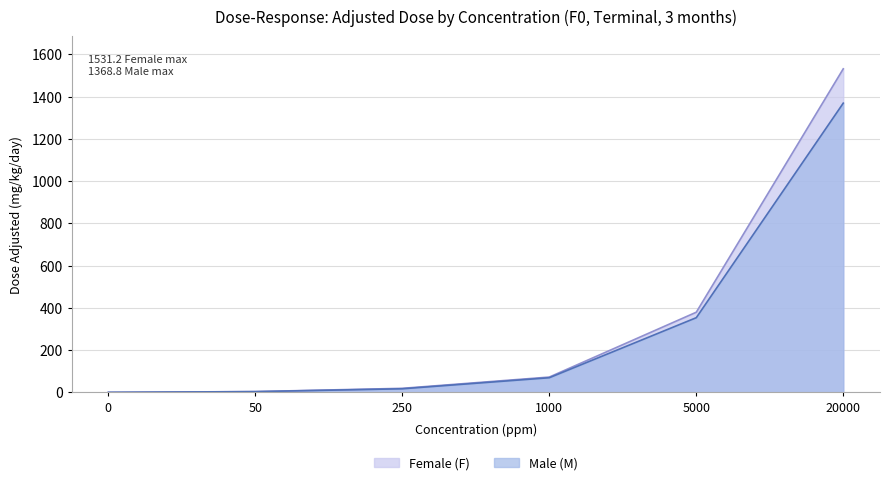

What is the sum of the Male (M) values at 5000 and 0?

353.4